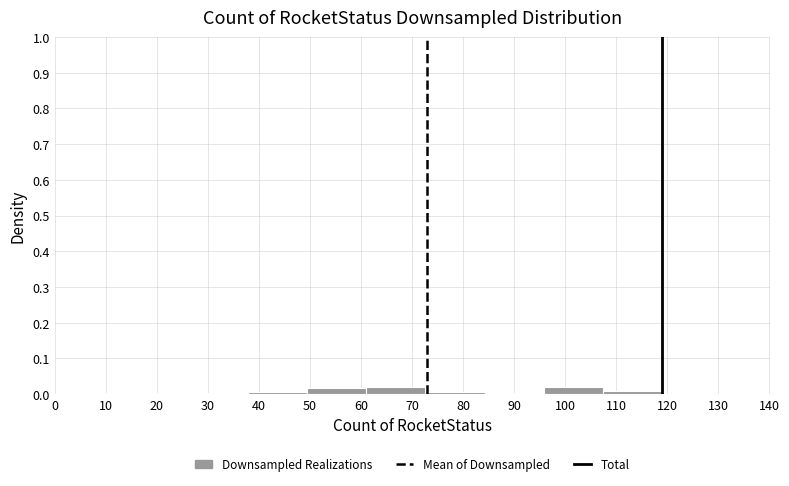

Reading left to right, transcribe this chart: for each bar, give the range it covers on the x-axis and its height. Neither the bar edges nor the heights are printed on the chart, so give them approximately, as read against the axes.

3.0 to 14.6: under 0.01
14.6 to 26.2: under 0.01
26.2 to 37.8: under 0.01
37.8 to 49.4: under 0.01
49.4 to 61.0: 0.02
61.0 to 72.6: 0.02
72.6 to 84.2: under 0.01
84.2 to 95.8: under 0.01
95.8 to 107.4: 0.02
107.4 to 119.0: under 0.01